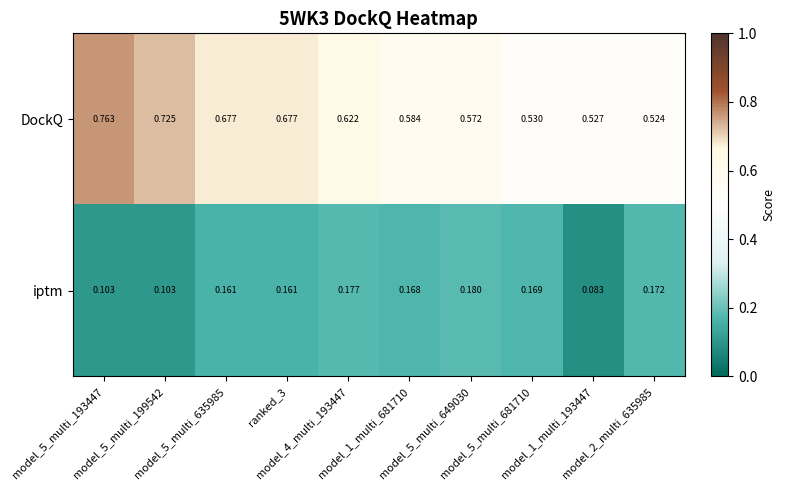

Rank the series by their average value, from lowest to highest.

iptm, DockQ